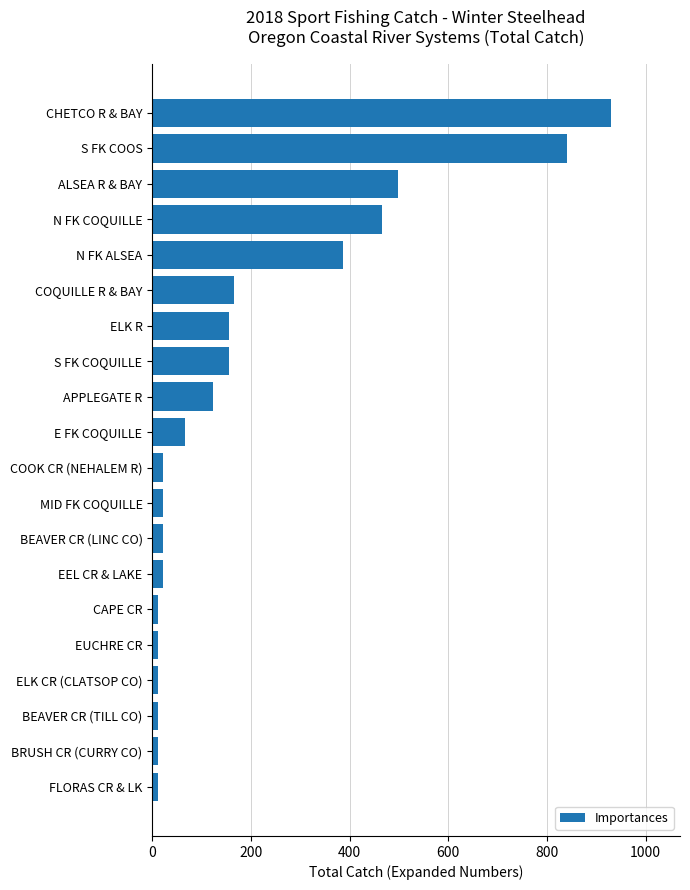

What is the label of the 4th bar from the bottom?

ELK CR (CLATSOP CO)